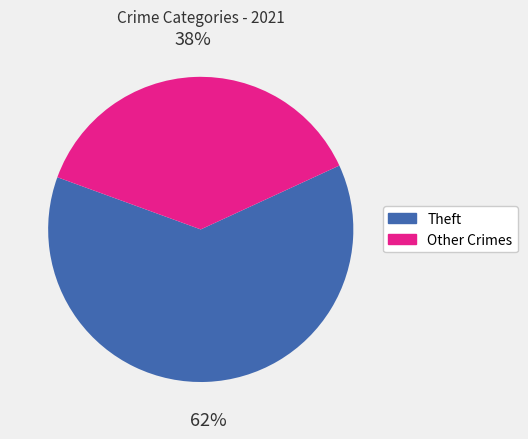

Is there any slice that represents more than half of the pie?

Yes